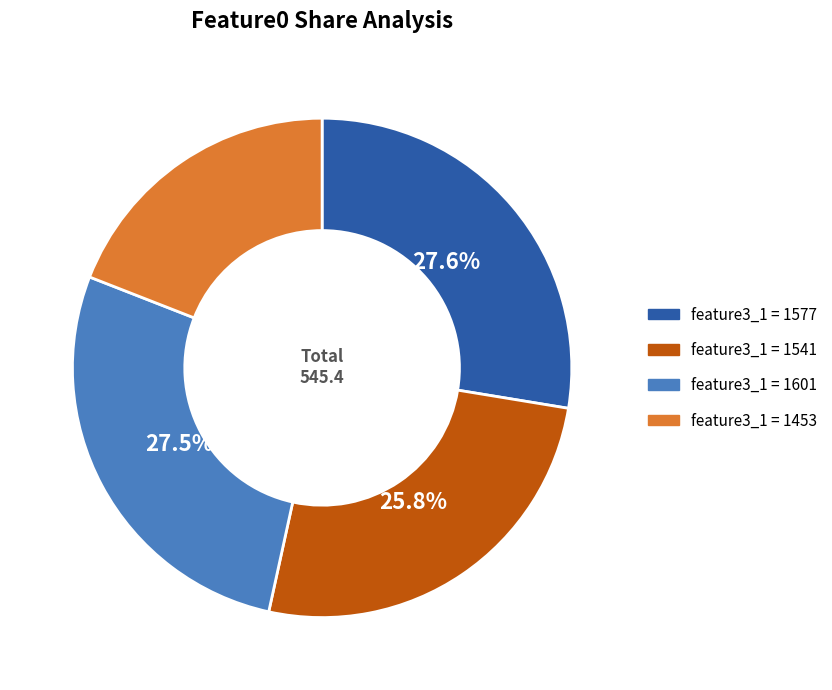

What is the smallest slice in the pie chart?

feature3_1 = 1453